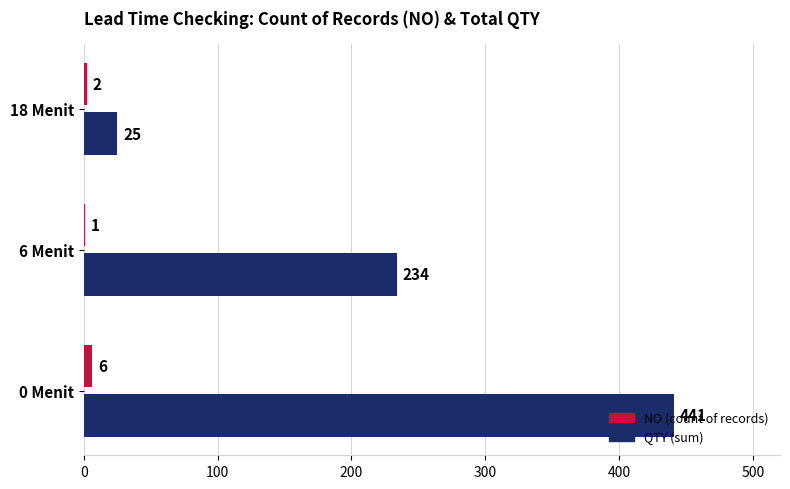

At which category is the sum across all series the highest?

0 Menit